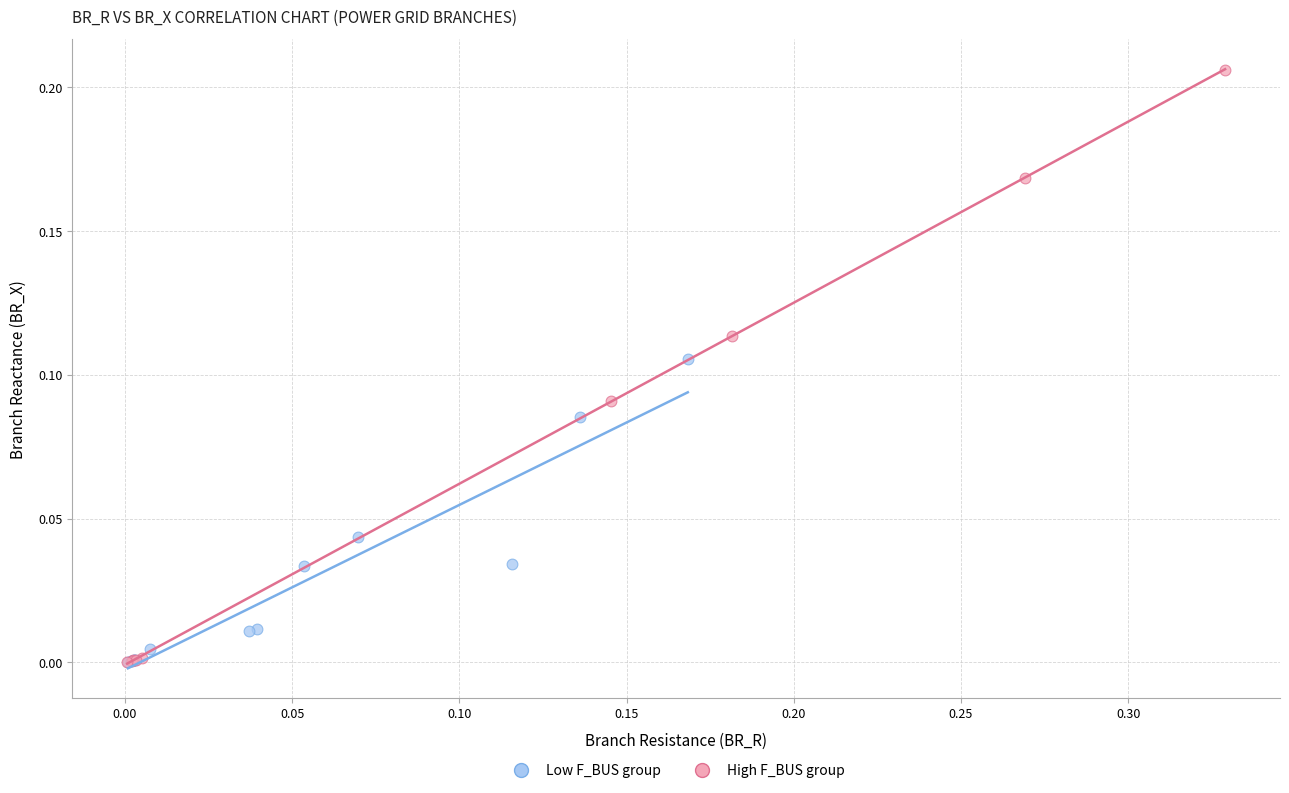

Which series has the widest spread of Y values?

High F_BUS group